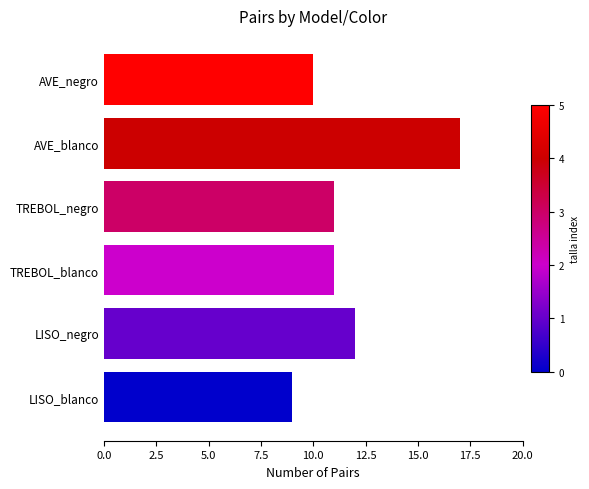

Count the values in the range 10 to 12.

4